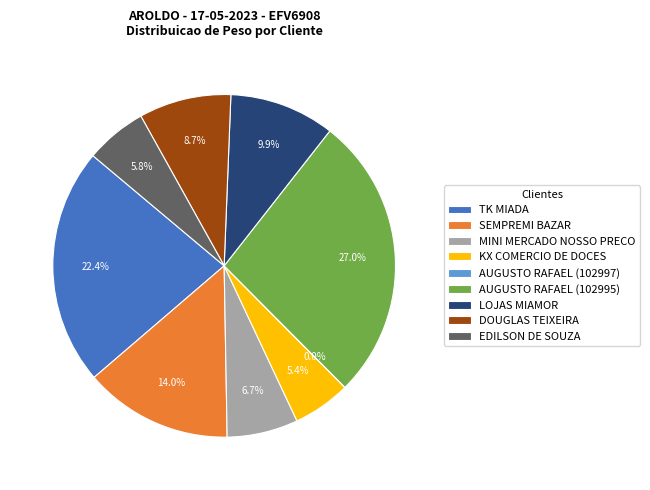

Is it true that TK MIADA is 14% of the pie?

False